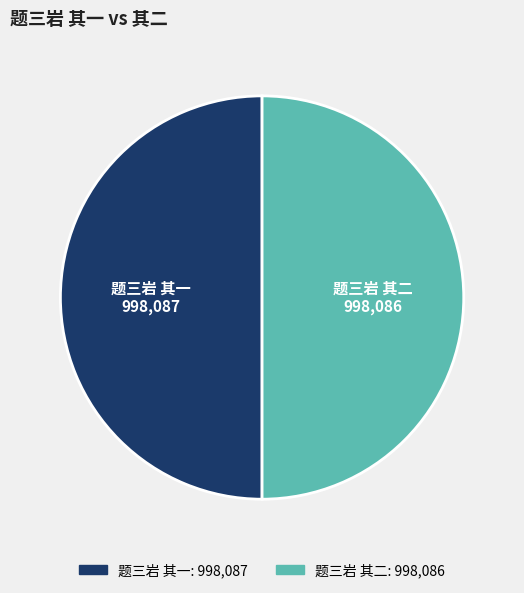

Is it true that 题三岩 其一 is 50% of the pie?

True